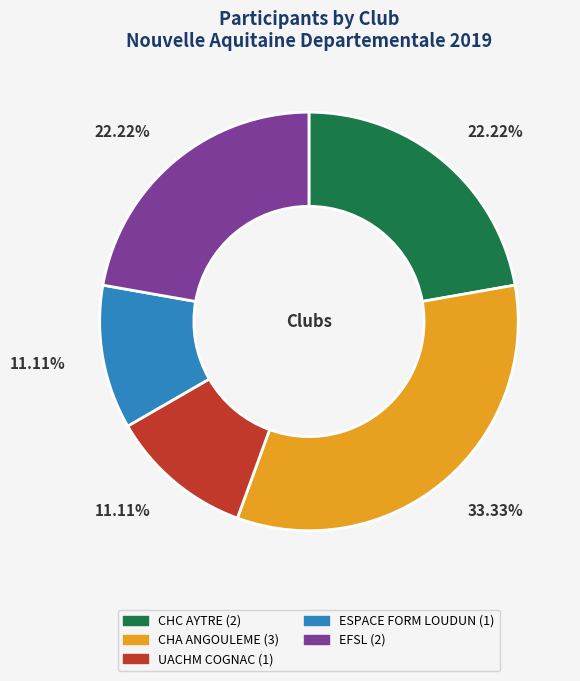

True or false: UACHM COGNAC accounts for 1% of the total.

False